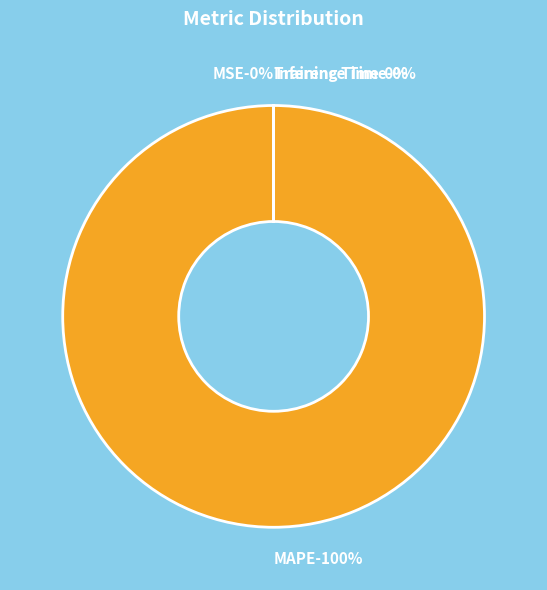

Rank the categories by value from lowest to highest.

SMAPE, Inference Time, Training Time, MSE, MAPE